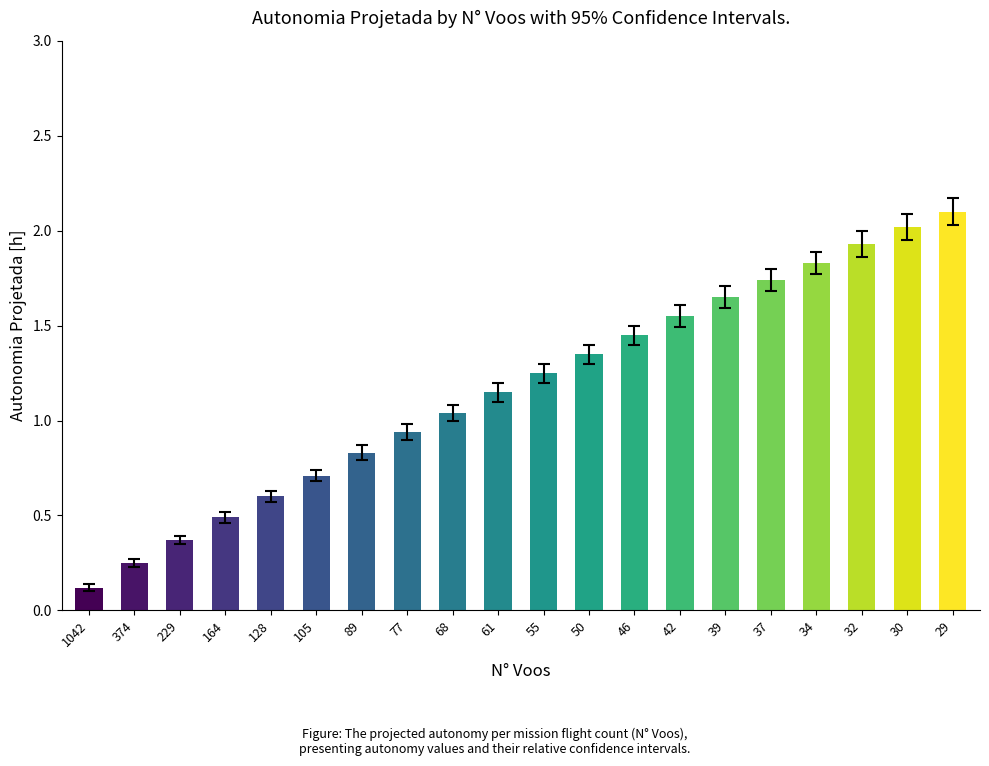

List the labels in order of value, largest first.

29, 30, 32, 34, 37, 39, 42, 46, 50, 55, 61, 68, 77, 89, 105, 128, 164, 229, 374, 1042